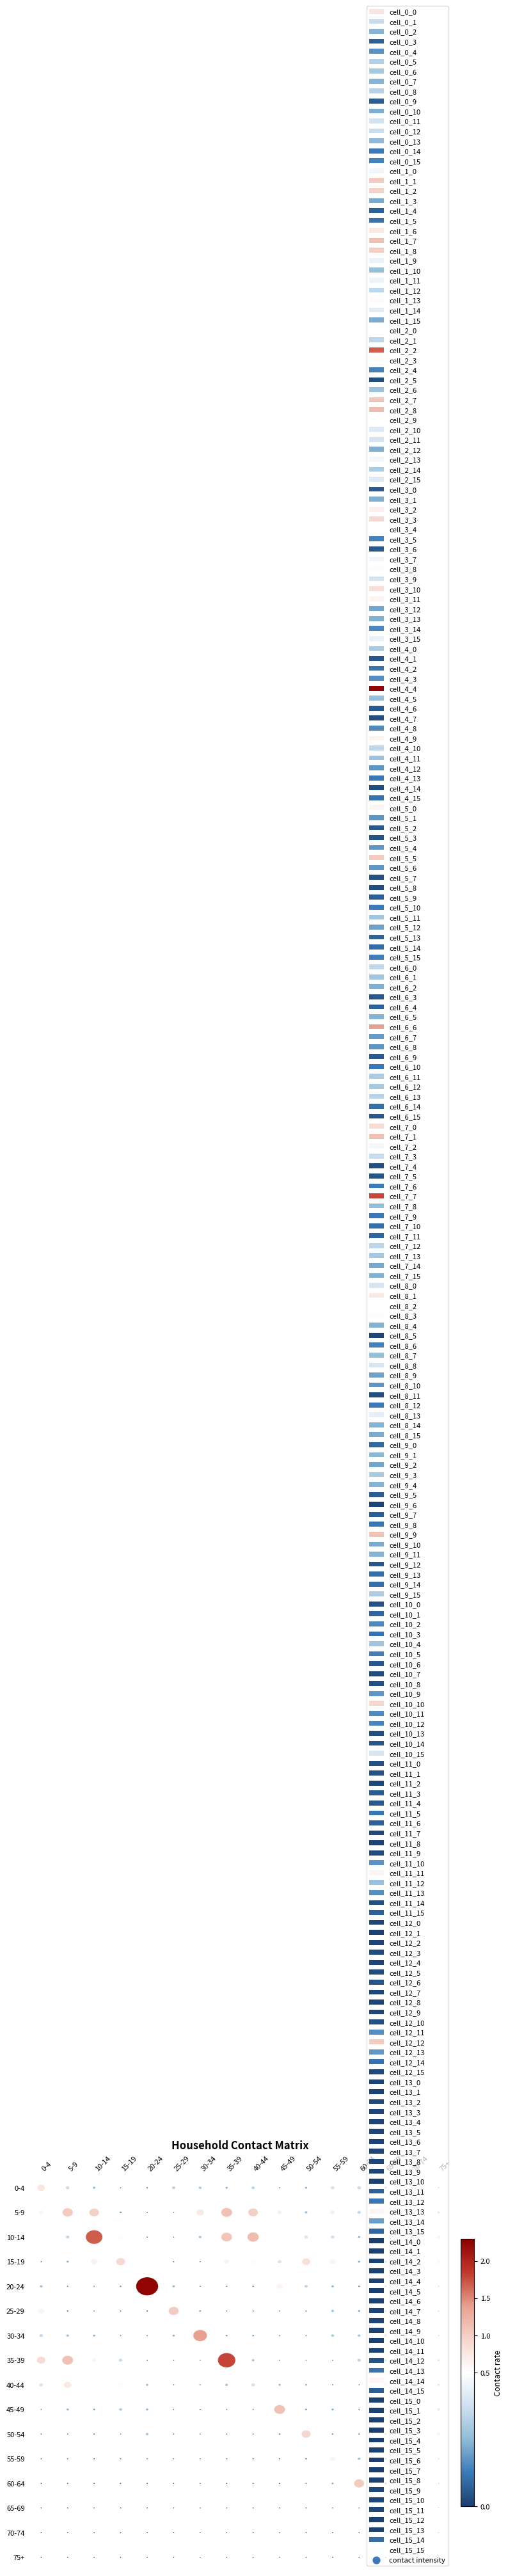

True or false: 45-49 has a value of 0.1 at 60-64.

True